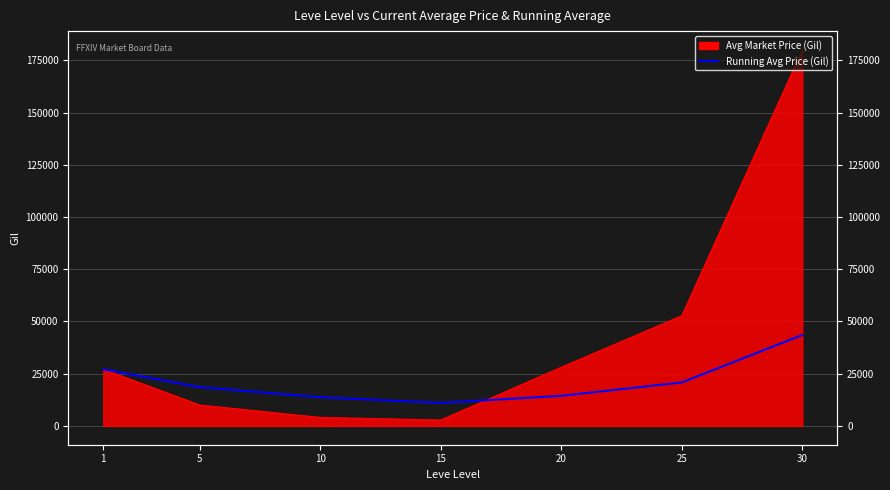

The chart shows a value of 20806.5 at 25. True or false?

True